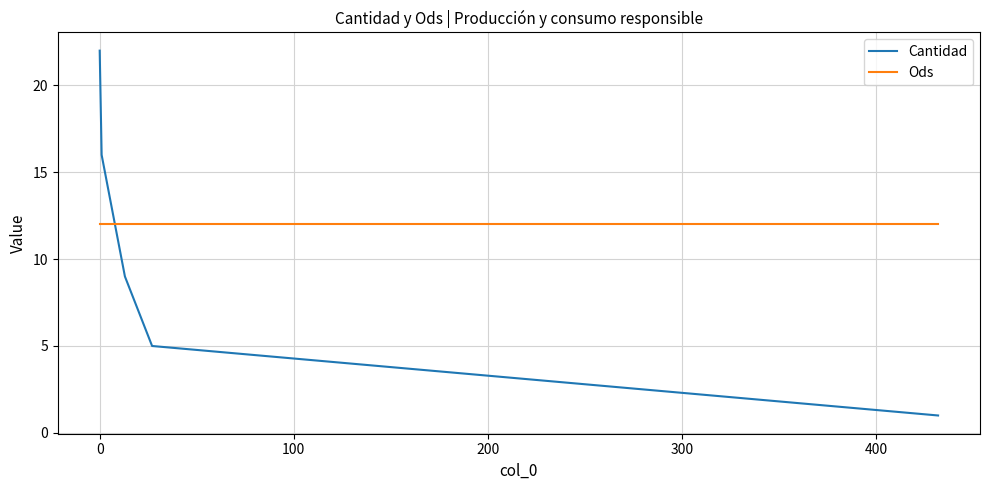

True or false: Cantidad and Ods cross at least once.

True